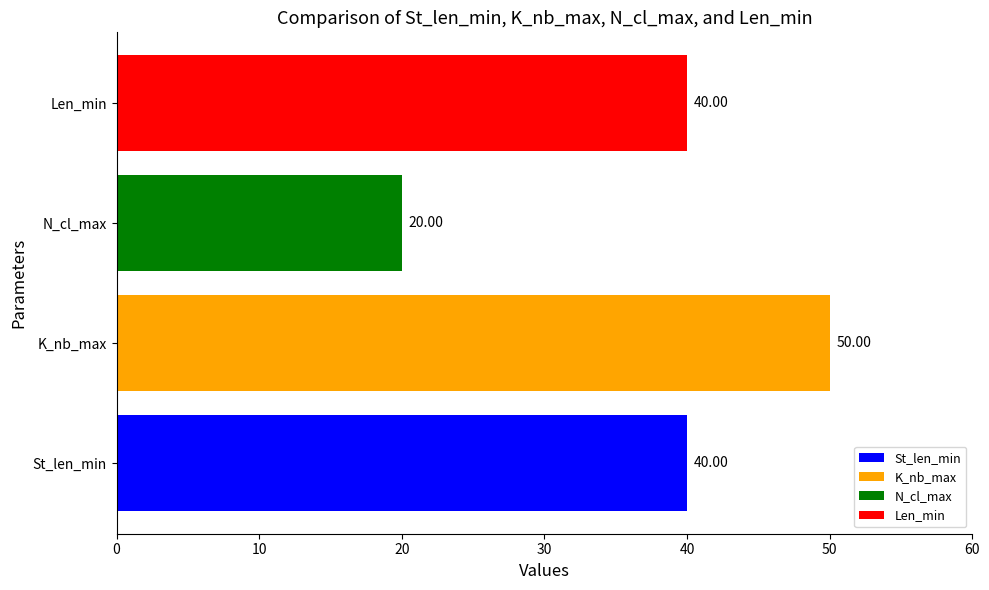

What is the change in value from St_len_min to N_cl_max?

-20